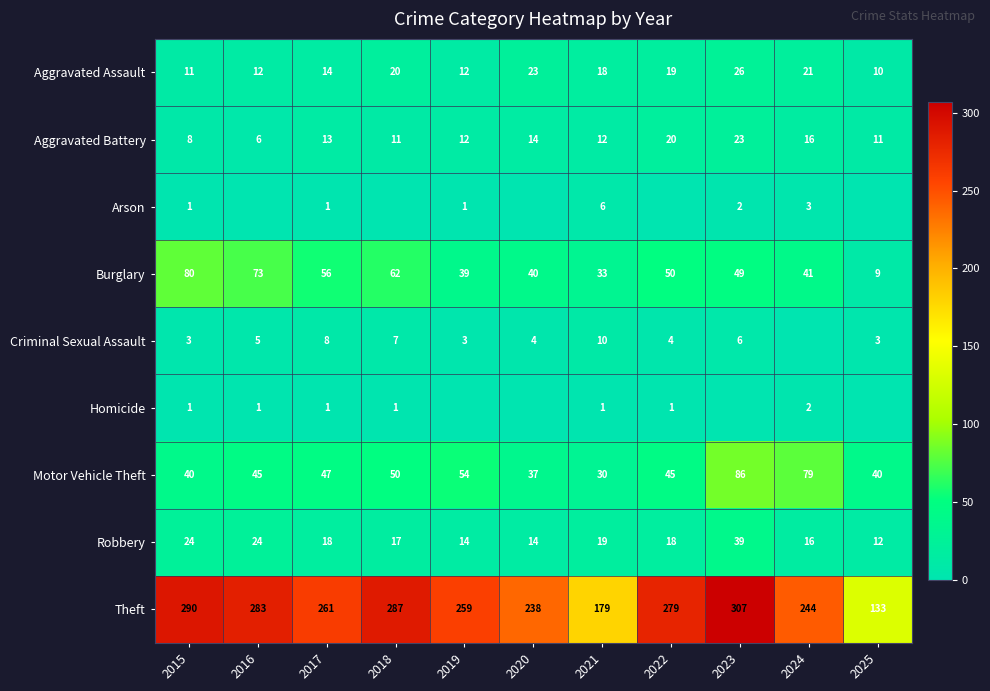

At which label does Robbery first exceed 18?

2015